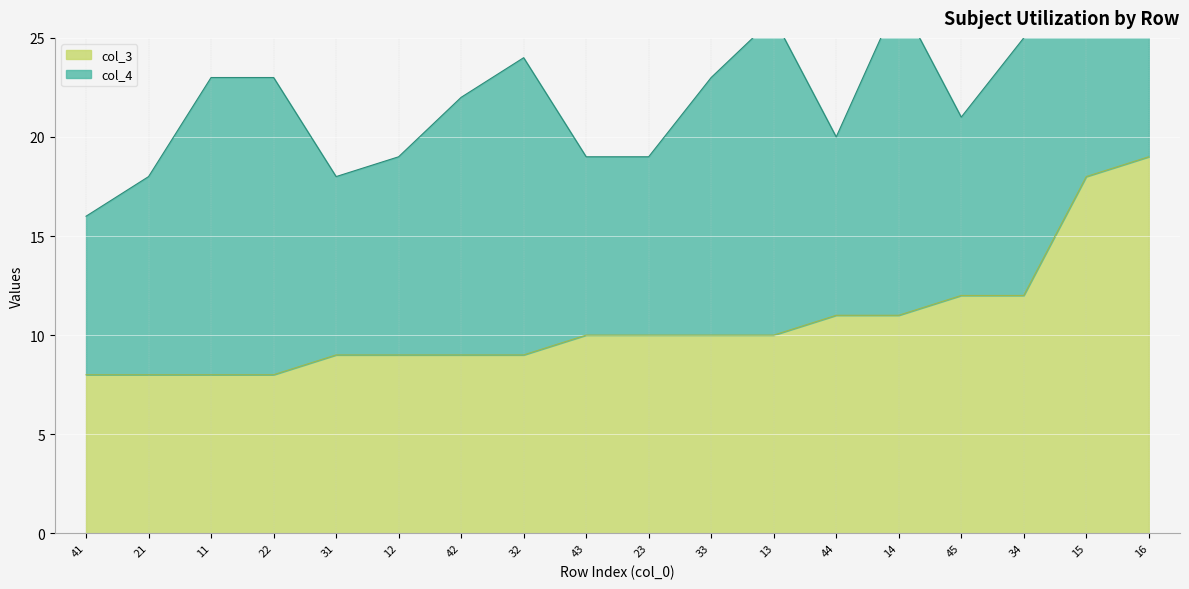

Rank the categories by value from lowest to highest.

41, 21, 11, 22, 31, 12, 42, 32, 43, 23, 33, 13, 44, 14, 45, 34, 15, 16